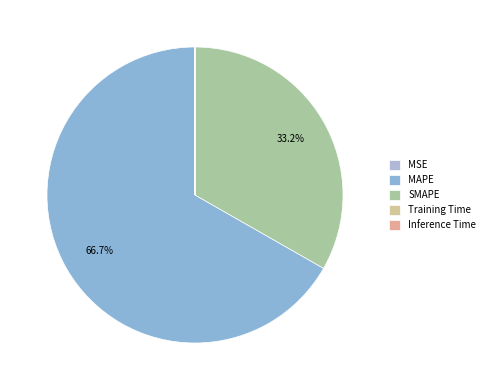

To the nearest percent, what is the difference between the MAPE and SMAPE slice percentages?

33%